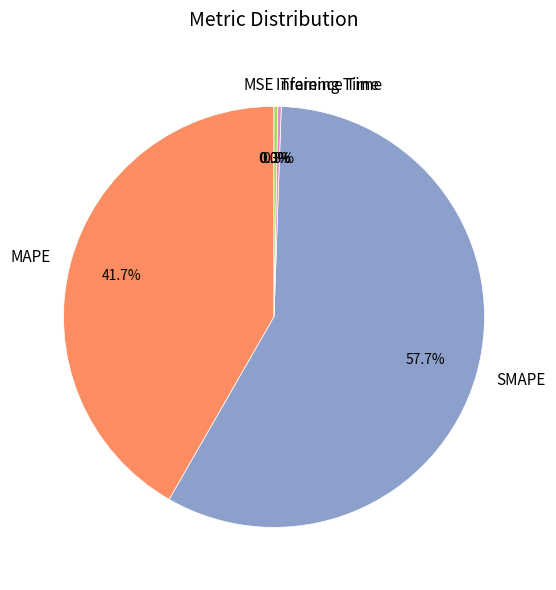

To the nearest percent, what is the difference between the MAPE and Inference Time slice percentages?

41%